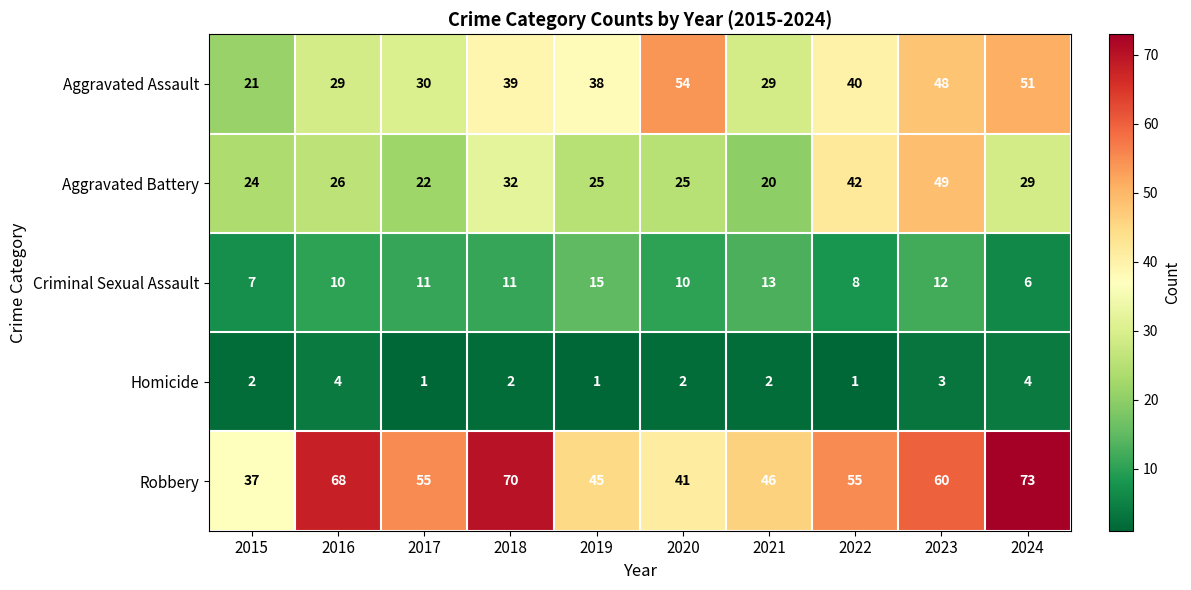

Which series has the widest spread of values?

Robbery